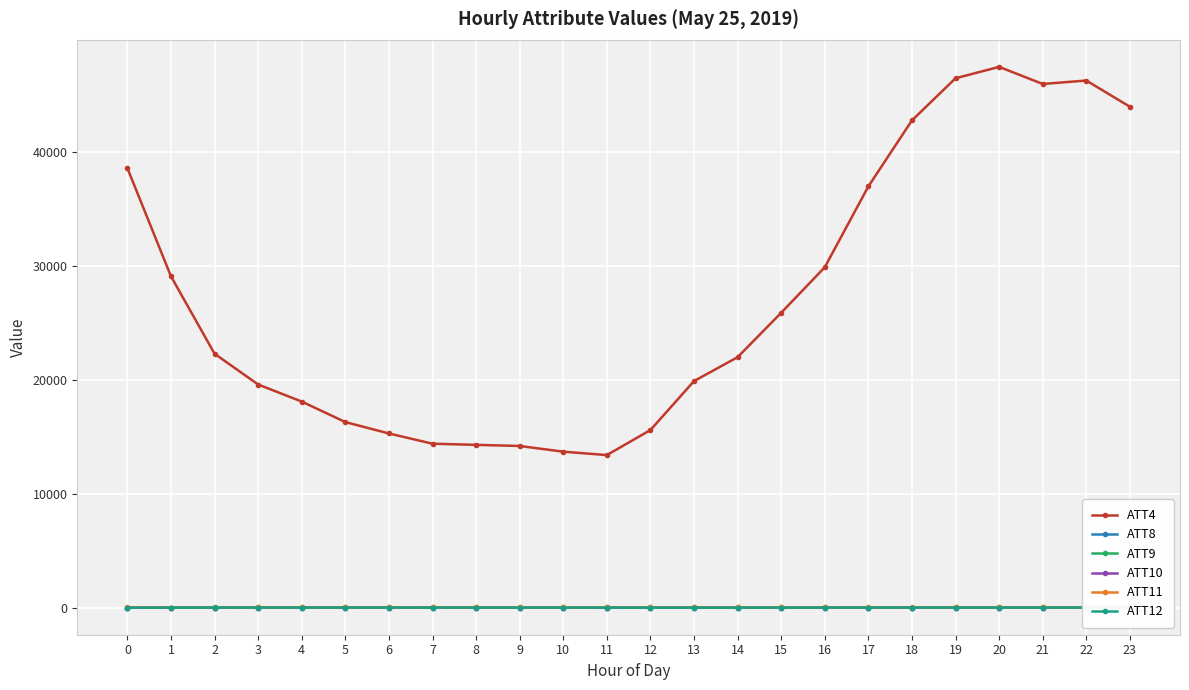

The ATT9 series shows 12.9 at 19. True or false?

True